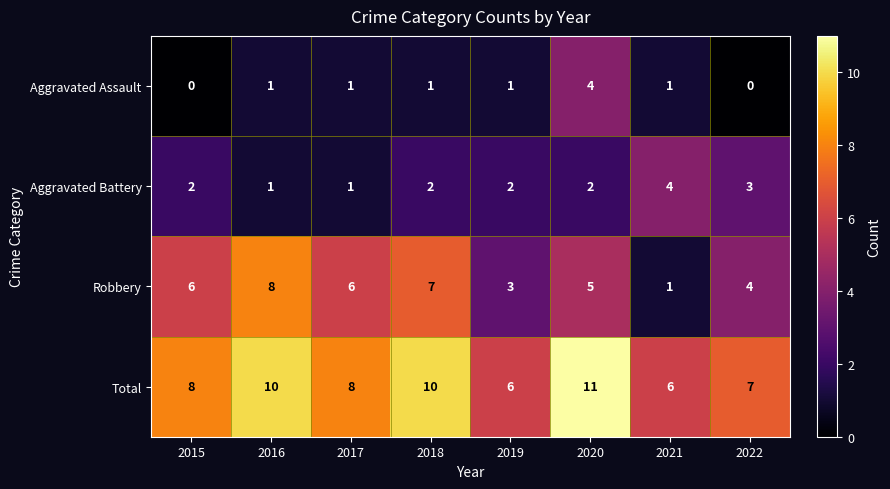

Is the value of Aggravated Assault at 2021 greater than the value of Total at 2021?

No